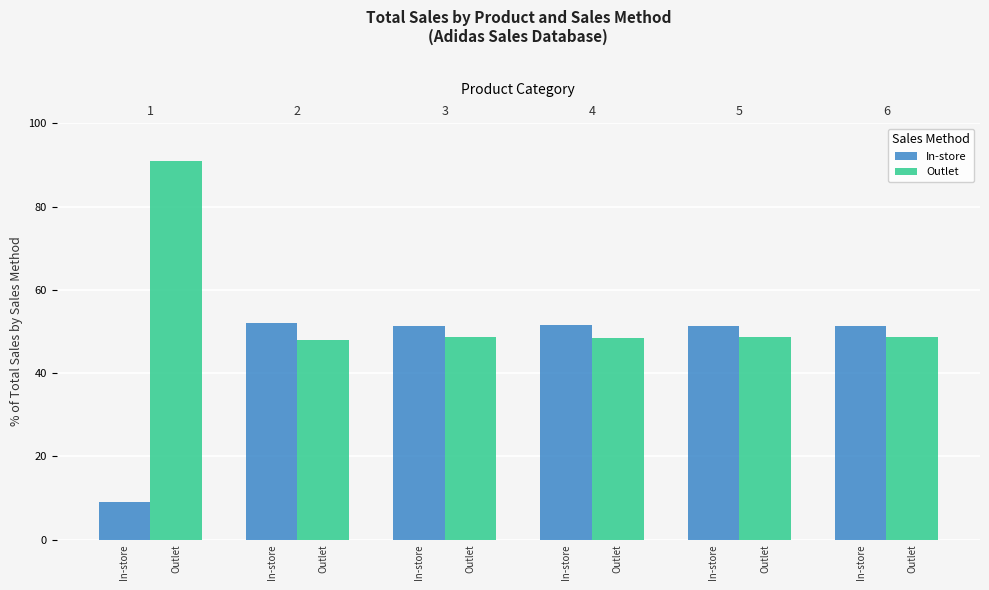

How many series are shown in this chart?

2